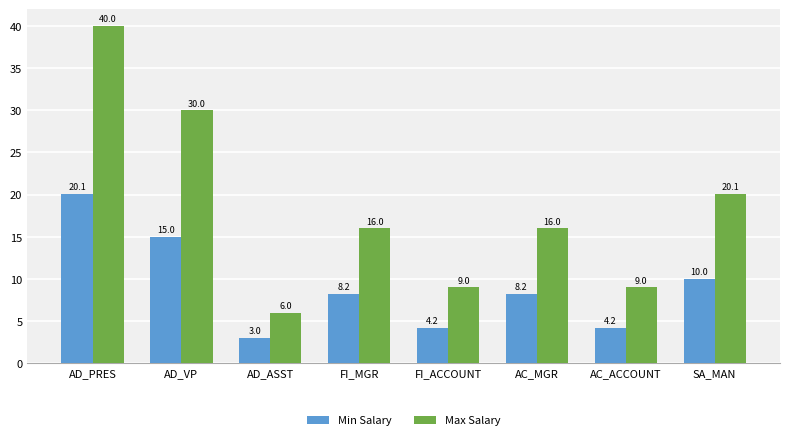

The value of Max Salary at FI_ACCOUNT is 4.3. True or false?

False